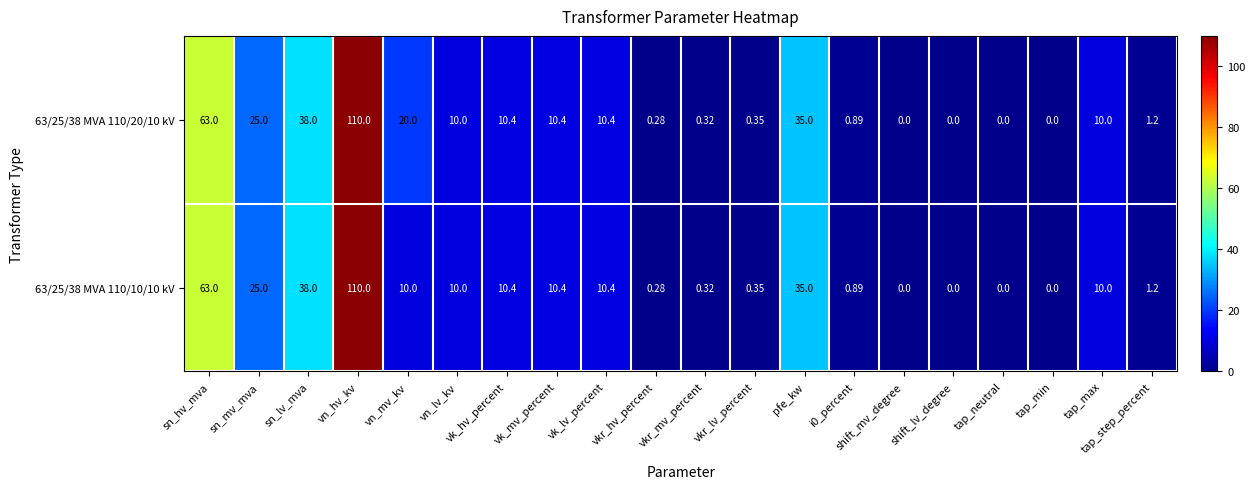

Where does the 63/25/38 MVA 110/10/10 kV series first go above 10?

sn_hv_mva